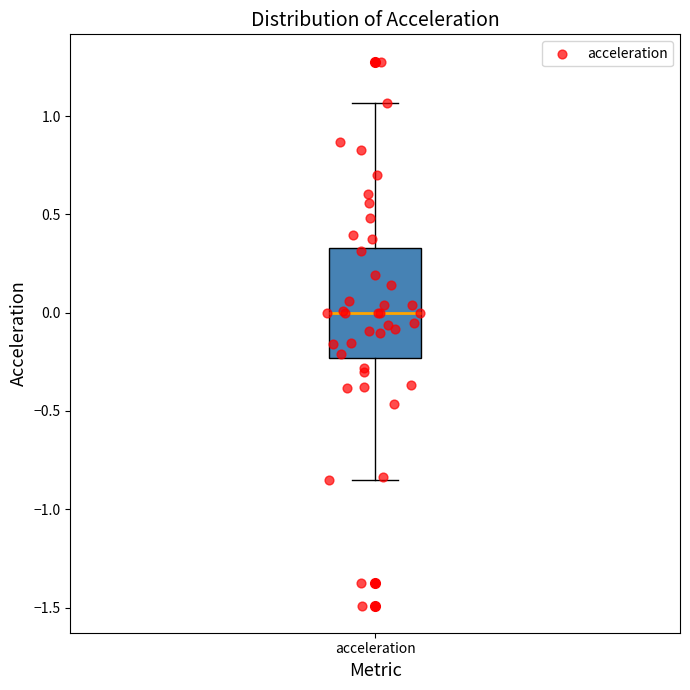

Transcribe this box plot: give where the median line is, the range the box spans, and where the two whiskers end, as read against the y-axis. The values are not printed on the chart, so give them approximately, as read against the axis.

median 0.00, box -0.25 to 0.35, whiskers -0.85 to 1.05